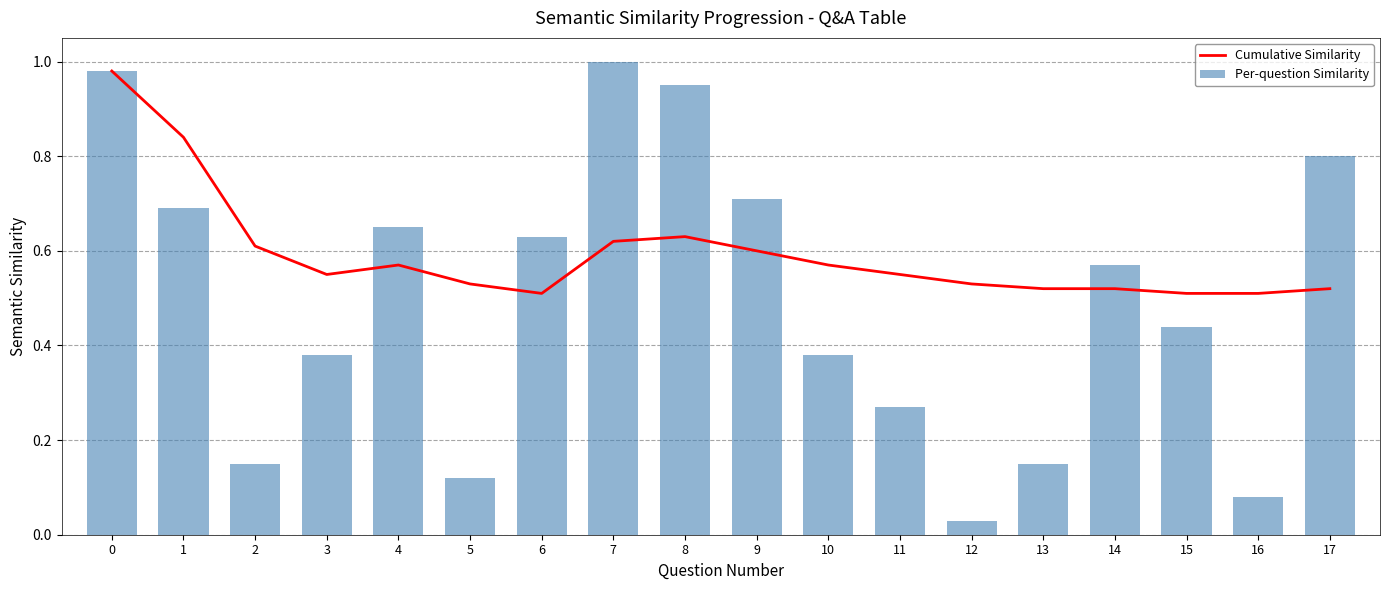

At which label is Cumulative Similarity closest to 0?

6